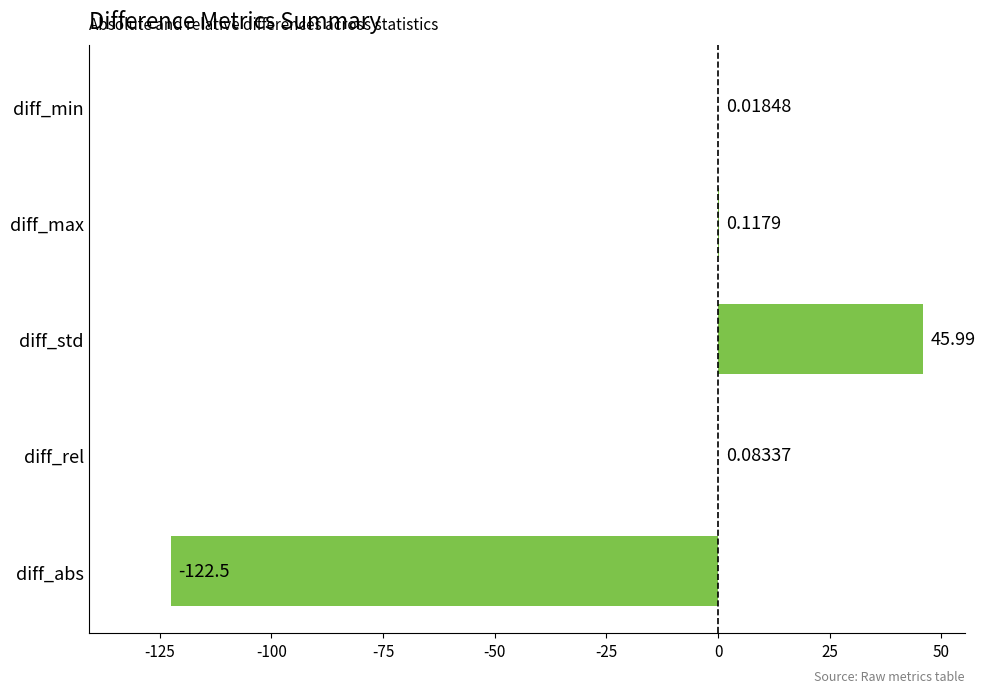

Which category has the highest value across all series?

diff_std